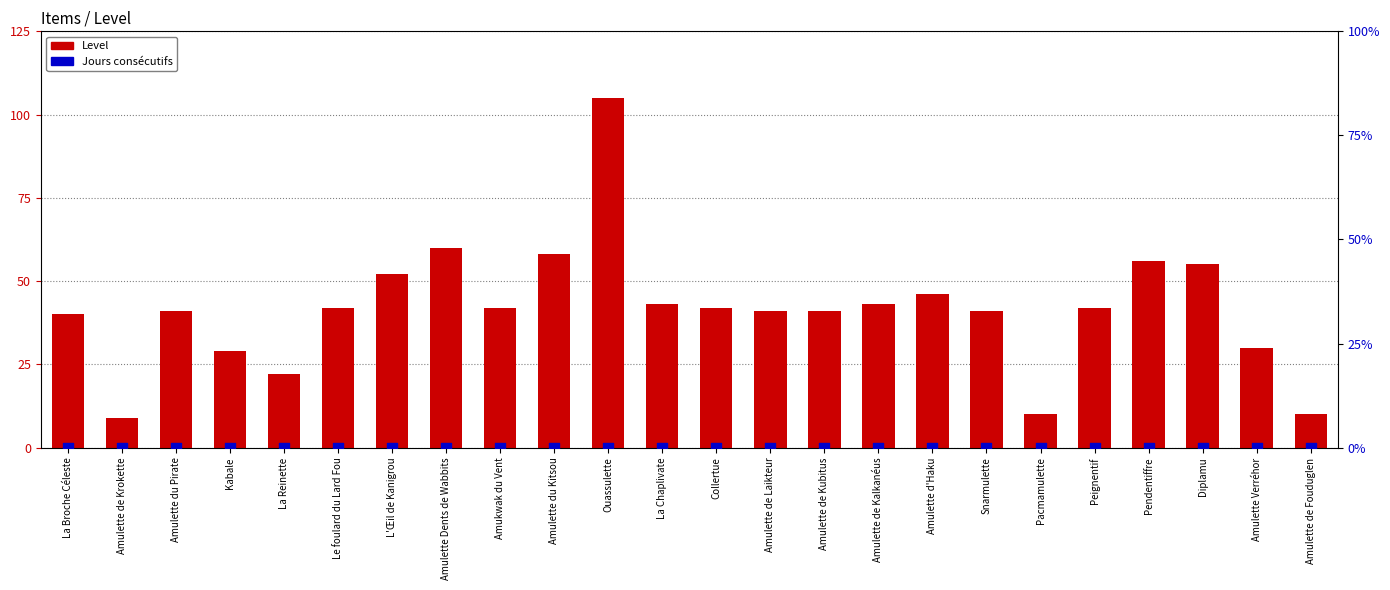

What is the total value across all series at Snarmulette?

41